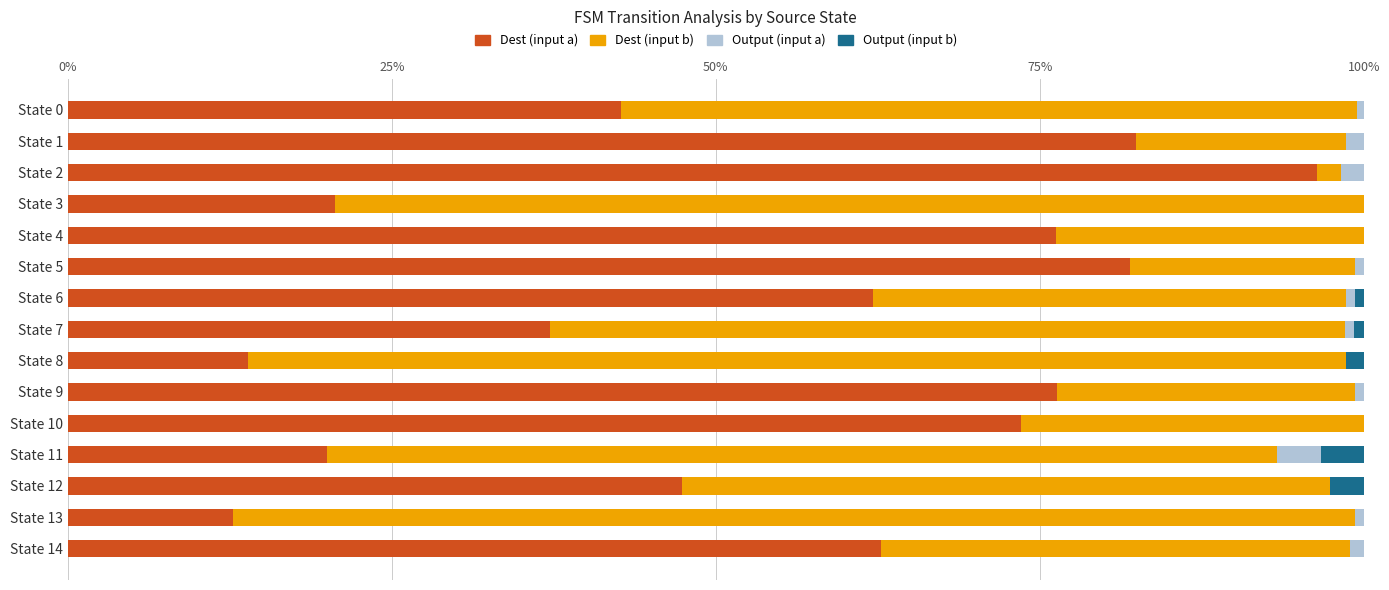

At which label does Dest (input a) reach its peak?

State 2